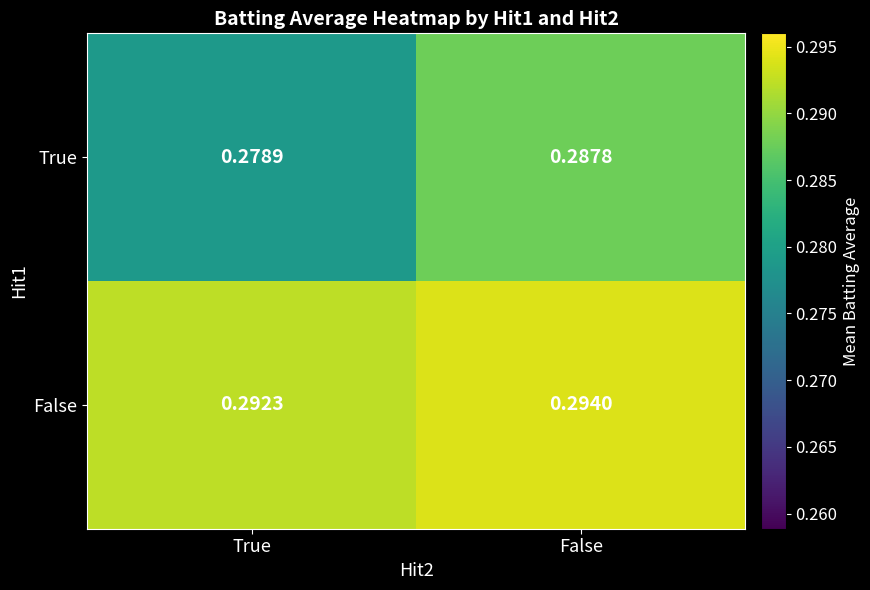

At which label is False closest to 0?

True